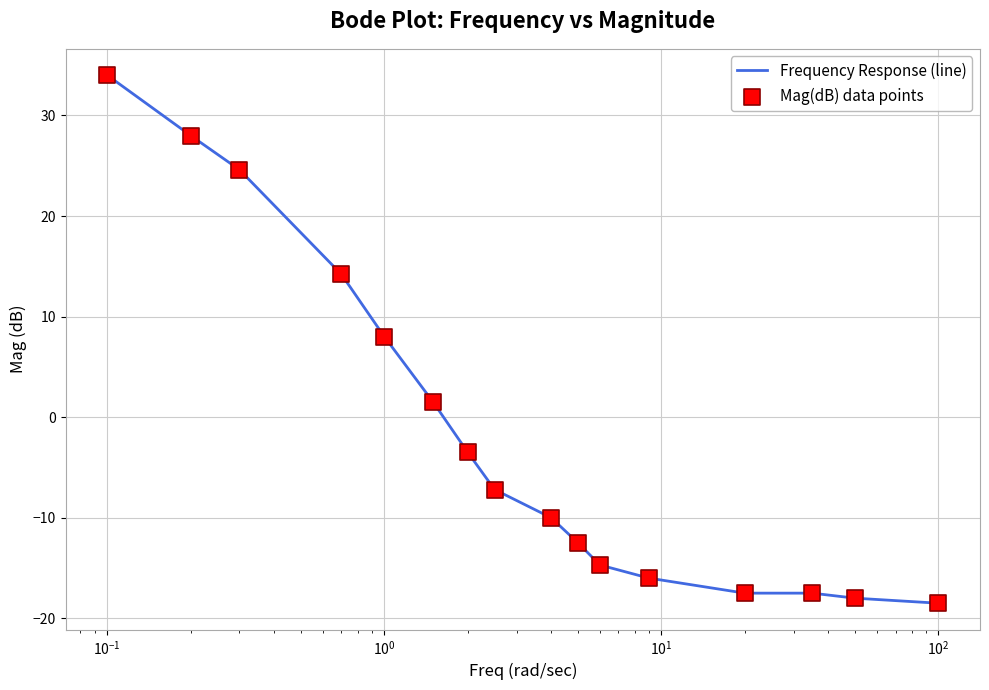

What is the smallest value displayed?

-18.5